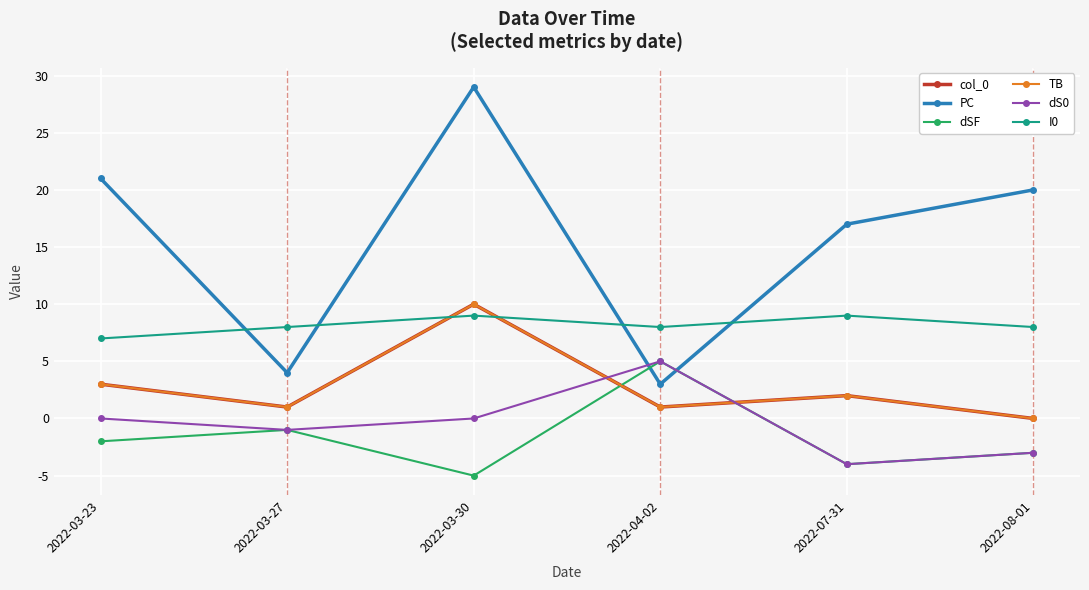

What is the smallest value displayed?

-5